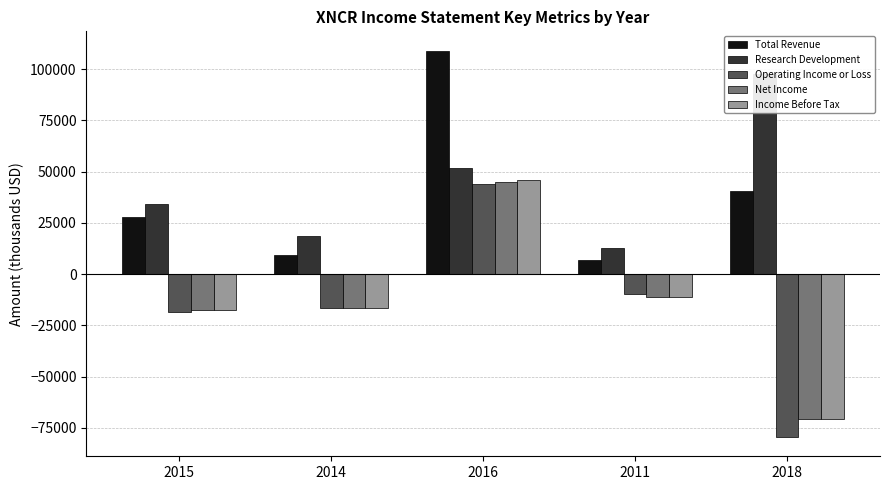

At which category does the chart reach its minimum across all series?

2018